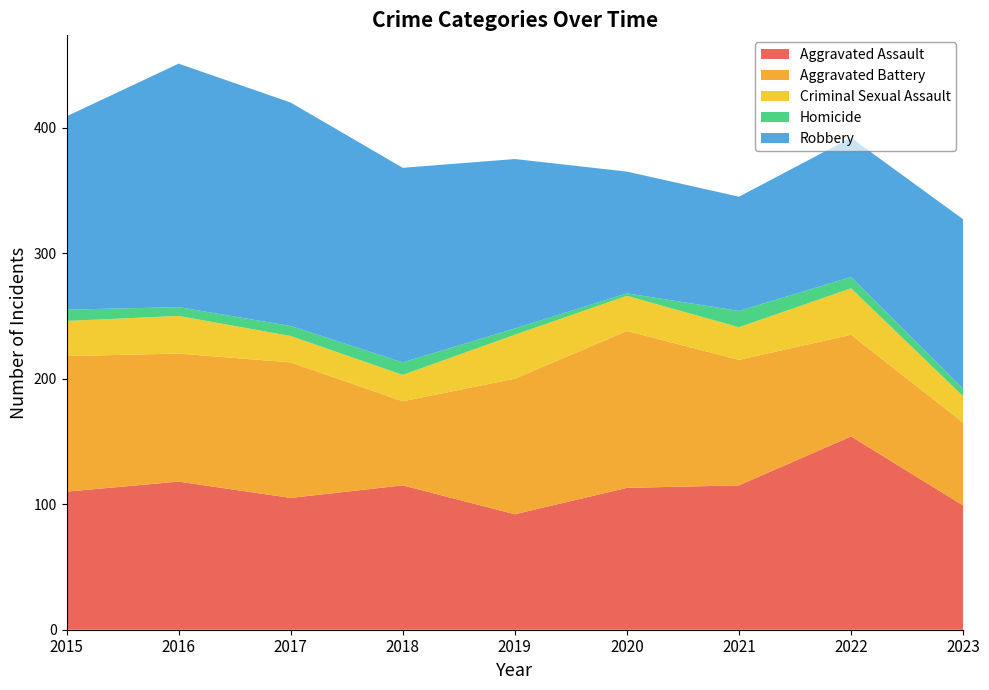

Reading right to left, extract all data points from this chart.

Aggravated Assault: 2023=99	2022=154	2021=115	2020=113	2019=92	2018=115	2017=105	2016=118	2015=110
Aggravated Battery: 2023=66	2022=81	2021=100	2020=125	2019=108	2018=67	2017=108	2016=102	2015=108
Criminal Sexual Assault: 2023=21	2022=37	2021=26	2020=28	2019=35	2018=21	2017=21	2016=30	2015=28
Homicide: 2023=6	2022=9	2021=13	2020=2	2019=5	2018=10	2017=8	2016=7	2015=9
Robbery: 2023=135	2022=111	2021=91	2020=97	2019=135	2018=155	2017=178	2016=194	2015=154